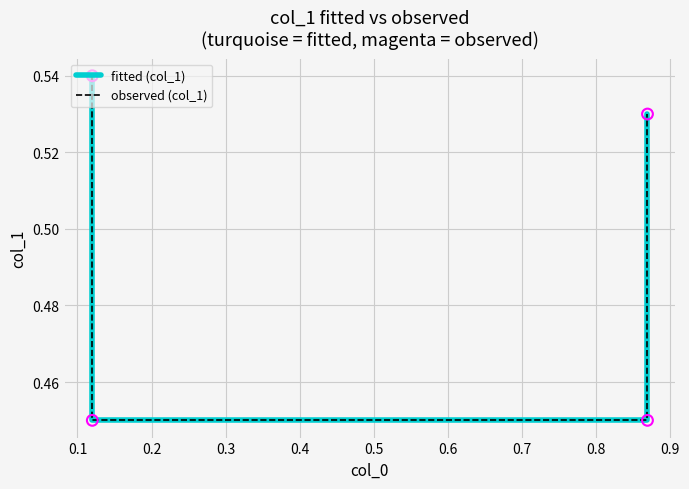

At how many categories does at least one series exceed 0?

4